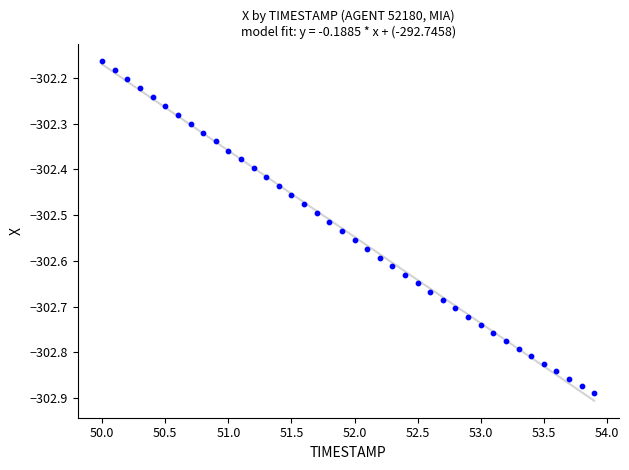

What is the range of X values (max minus min)?

3.9